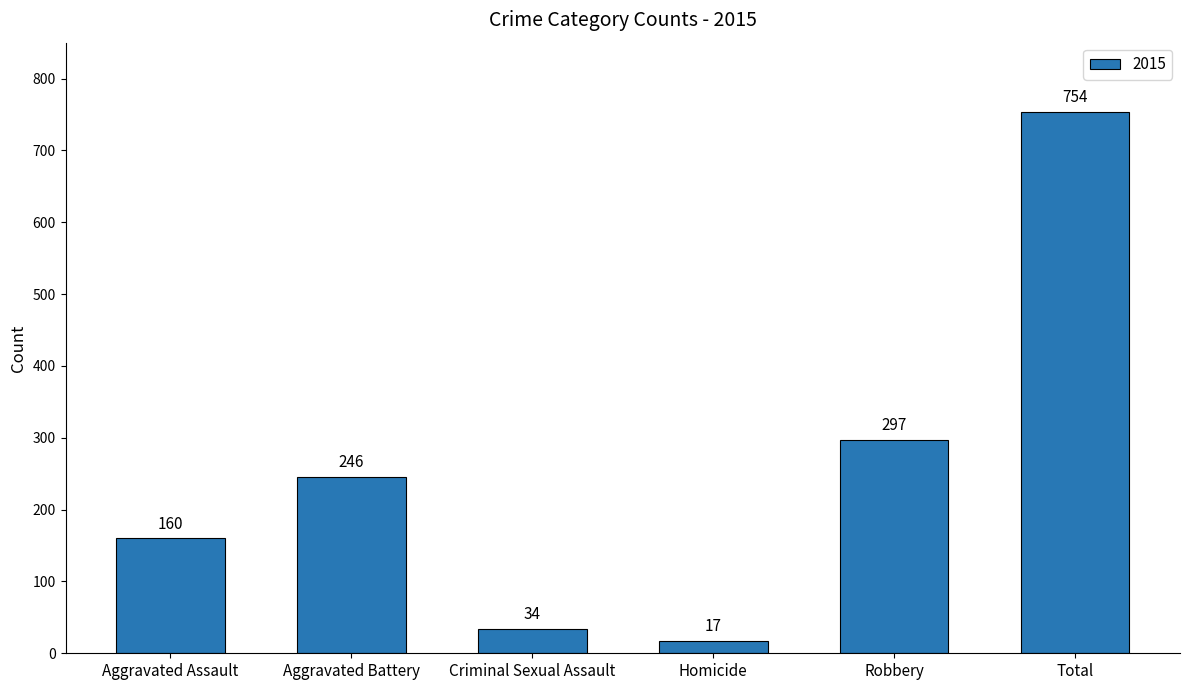

Reading left to right, list all the values displayed in this chart.

Aggravated Assault=160	Aggravated Battery=246	Criminal Sexual Assault=34	Homicide=17	Robbery=297	Total=754